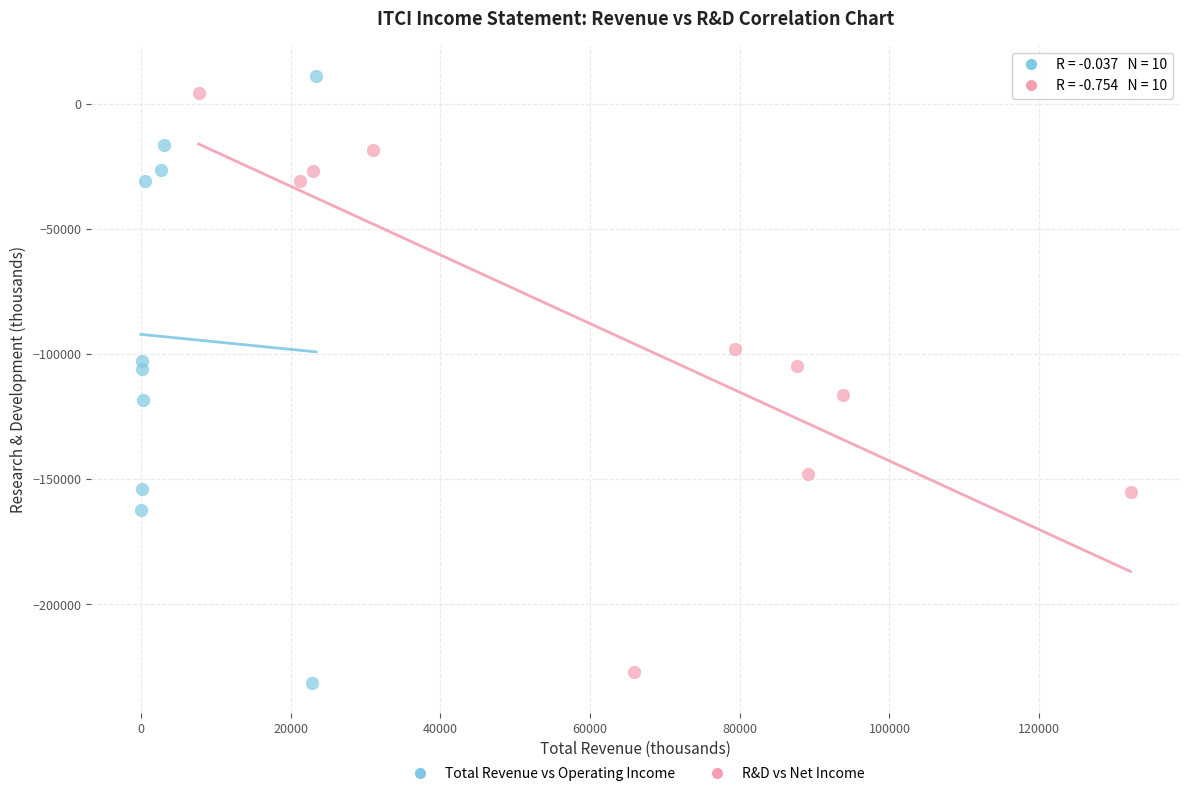

Which series has the largest Y range (max minus min)?

Total Revenue vs Operating Income